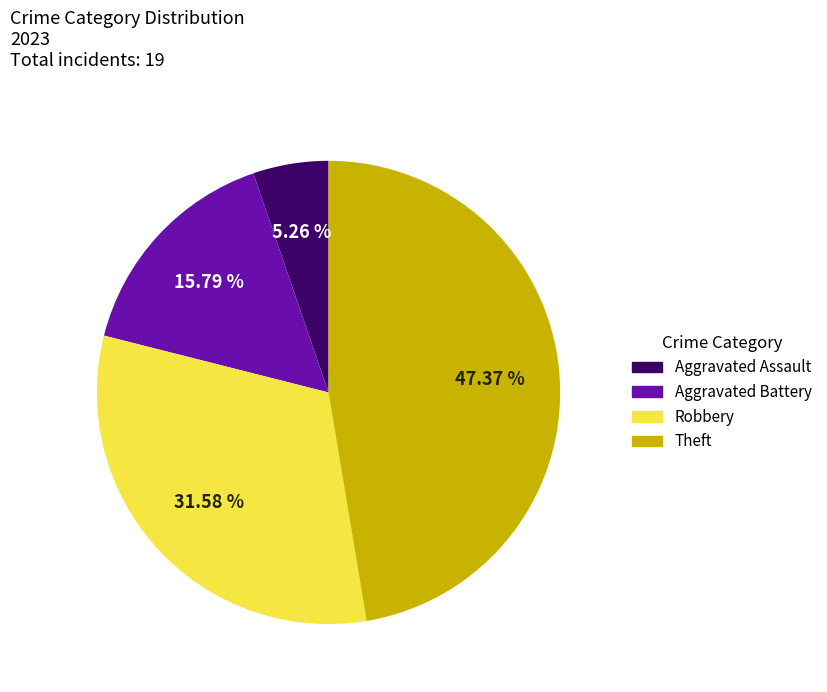

What is the ratio of the value at Theft to the value at Aggravated Battery?

3.0